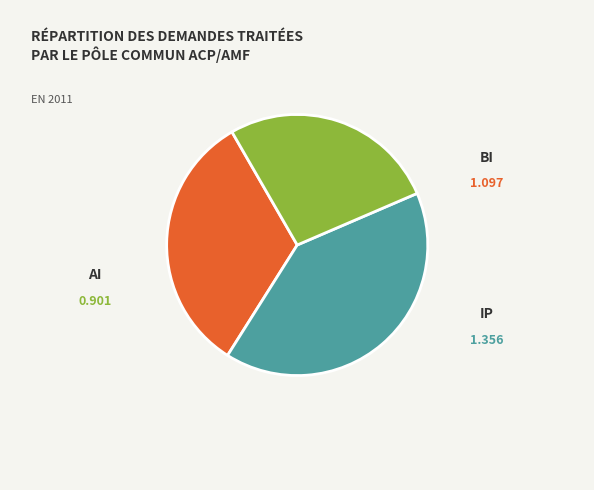

To the nearest percent, what portion does BI represent?

33%